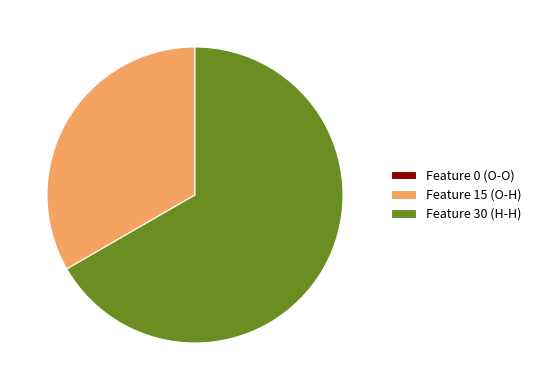

Does Feature 30 (H-H) represent more than half of the total?

Yes